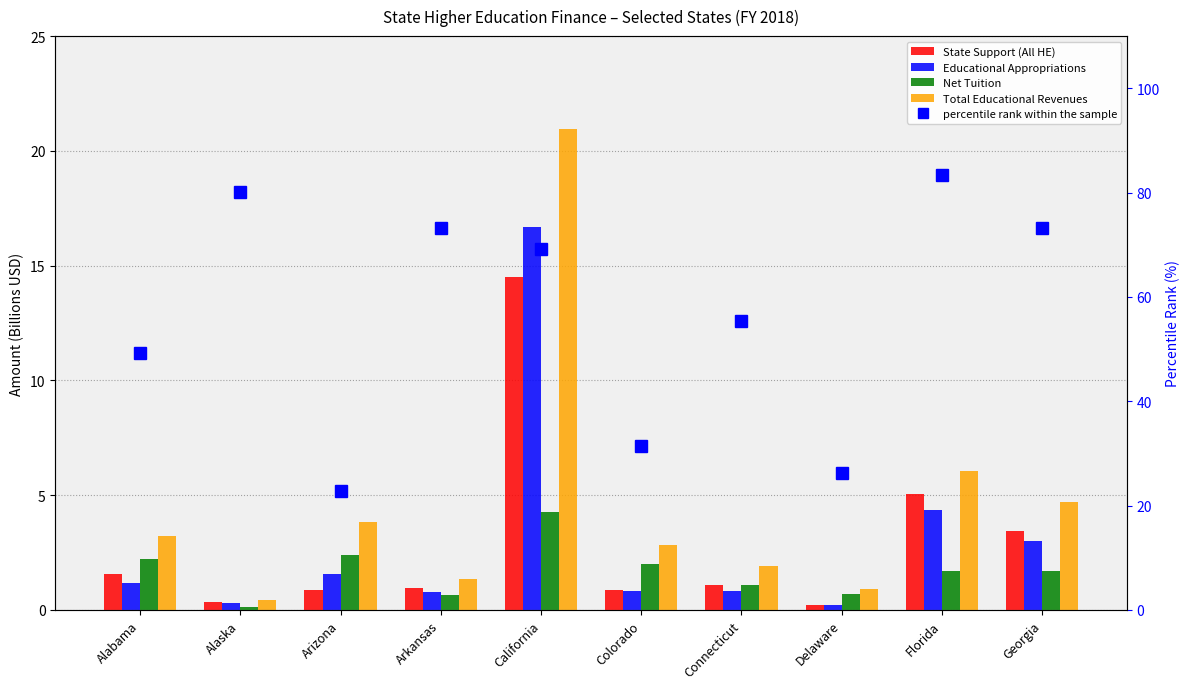

The State Support (All HE) series shows 1.4 at Colorado. True or false?

False